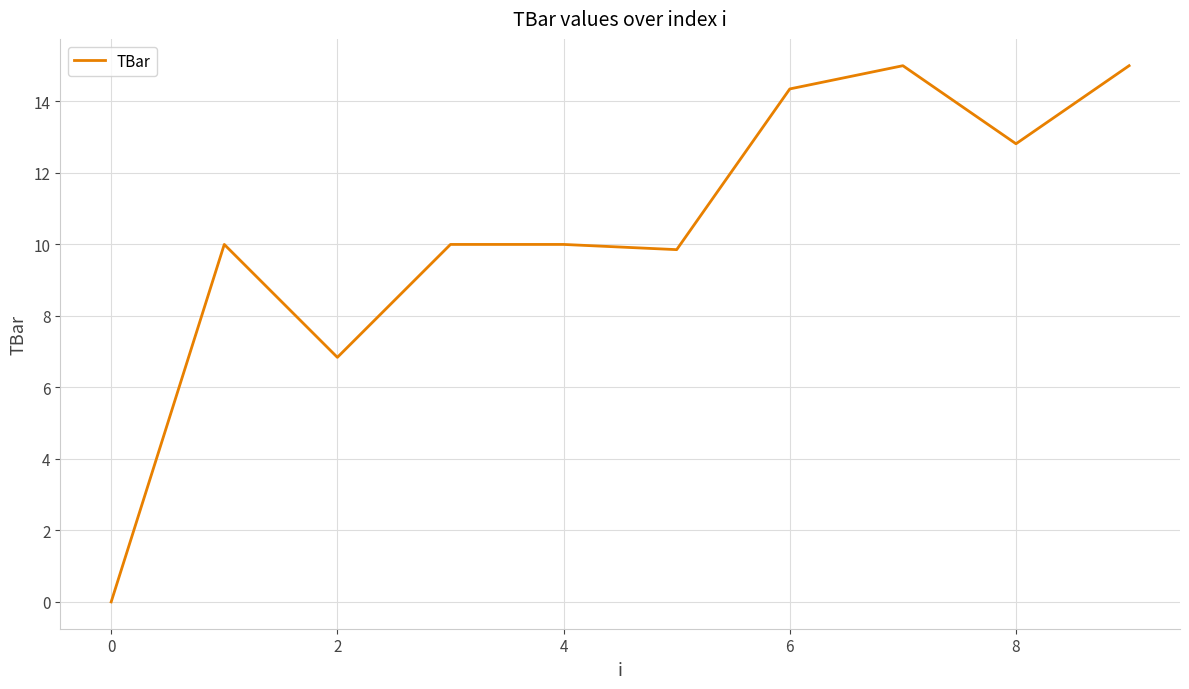

How many lines are shown in the chart?

1